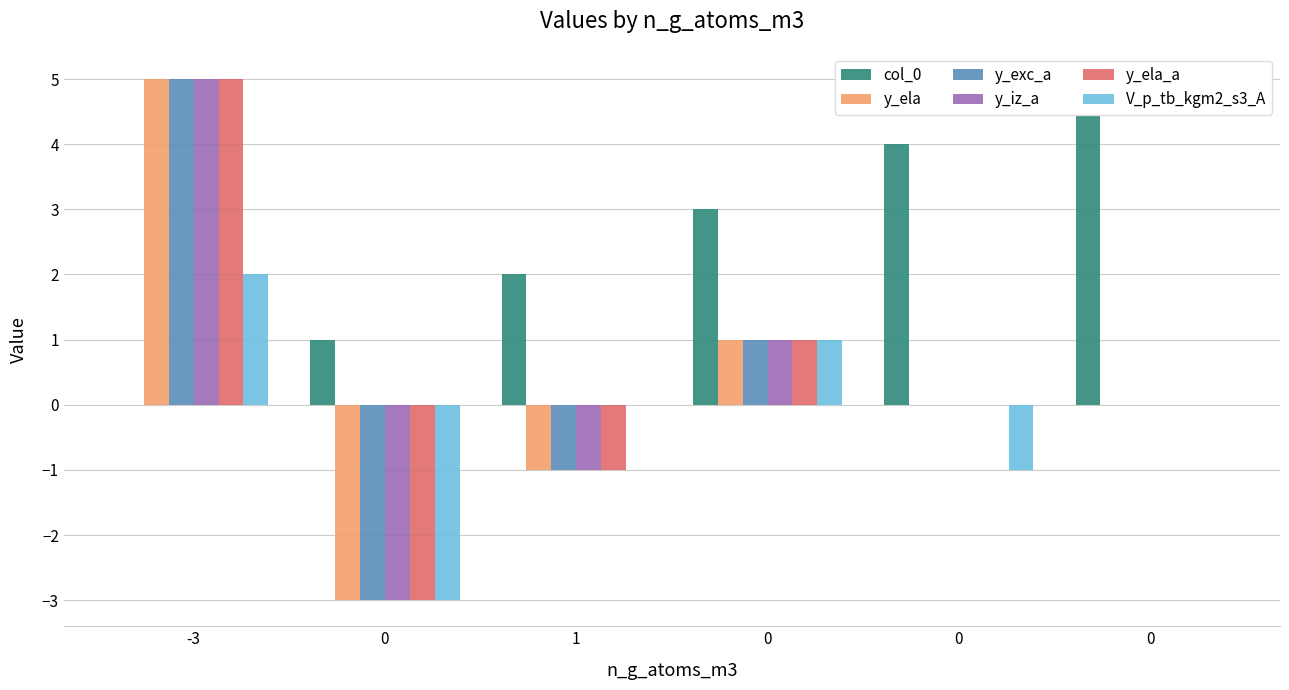

The value of y_exc_a at 0 is 1. True or false?

False